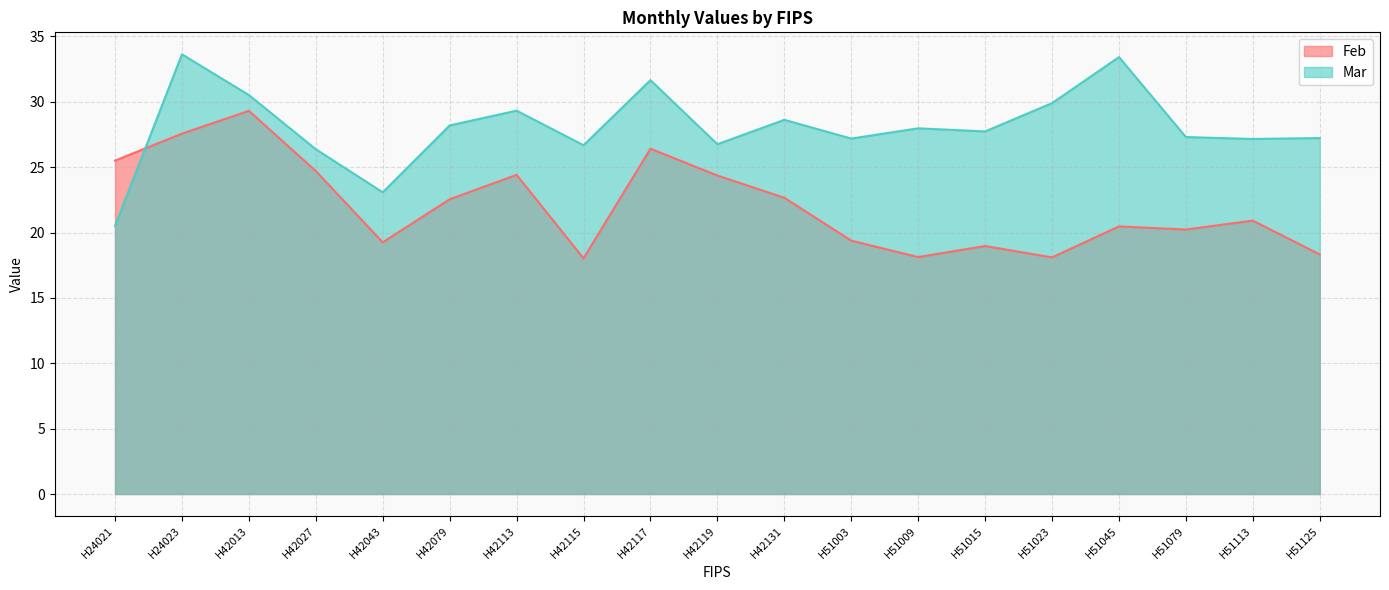

Reading left to right, what are all the values shown in this chart?

Feb: 25.5	27.6	29.3	24.7	19.3	22.5	24.4	18.0	26.4	24.4	22.7	19.4	18.1	19.0	18.1	20.5	20.2	20.9	18.3
Mar: 20.5	33.6	30.5	26.4	23.1	28.2	29.3	26.7	31.7	26.8	28.6	27.2	28.0	27.7	29.9	33.4	27.3	27.2	27.2